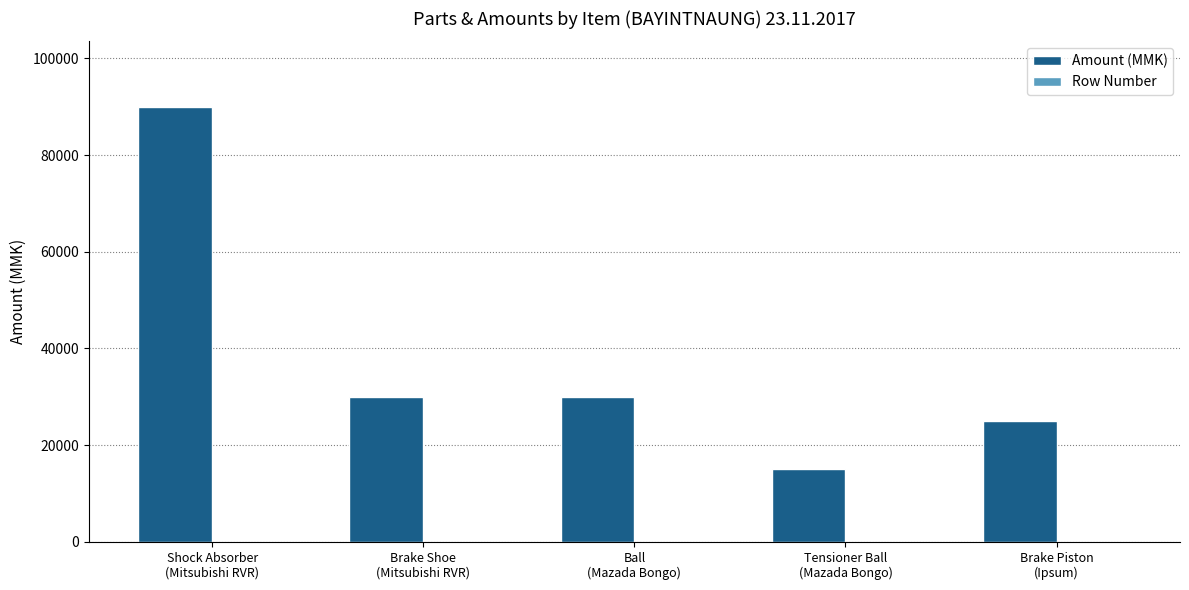

Which series has the largest total across all categories?

Amount (MMK)